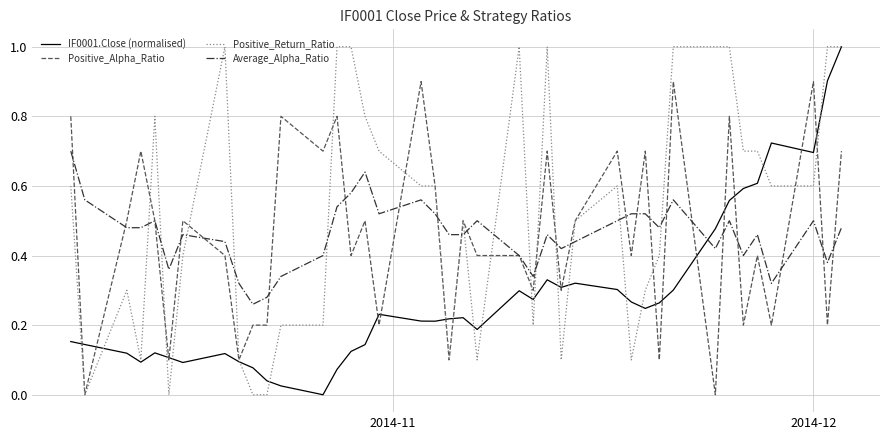

Count the number of data series in this chart.

4